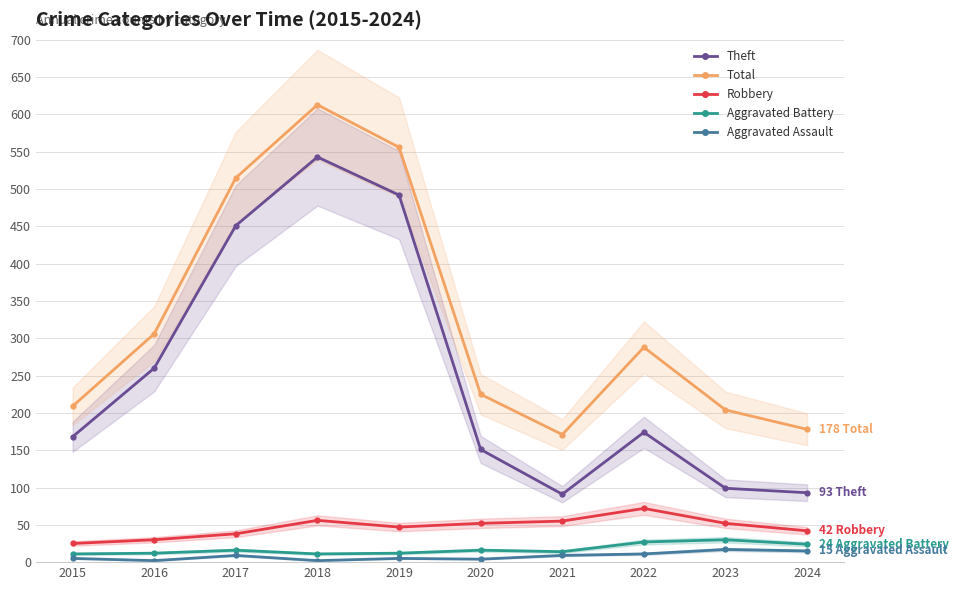

Reading left to right, what are all the values shown in this chart?

Theft: 168	260	451	543	492	151	91	174	99	93
Total: 209	306	515	613	556	225	171	288	204	178
Robbery: 25	30	38	56	47	52	55	72	52	42
Aggravated Battery: 11	12	16	11	12	16	14	27	30	24
Aggravated Assault: 5	2	9	2	5	4	9	11	17	15